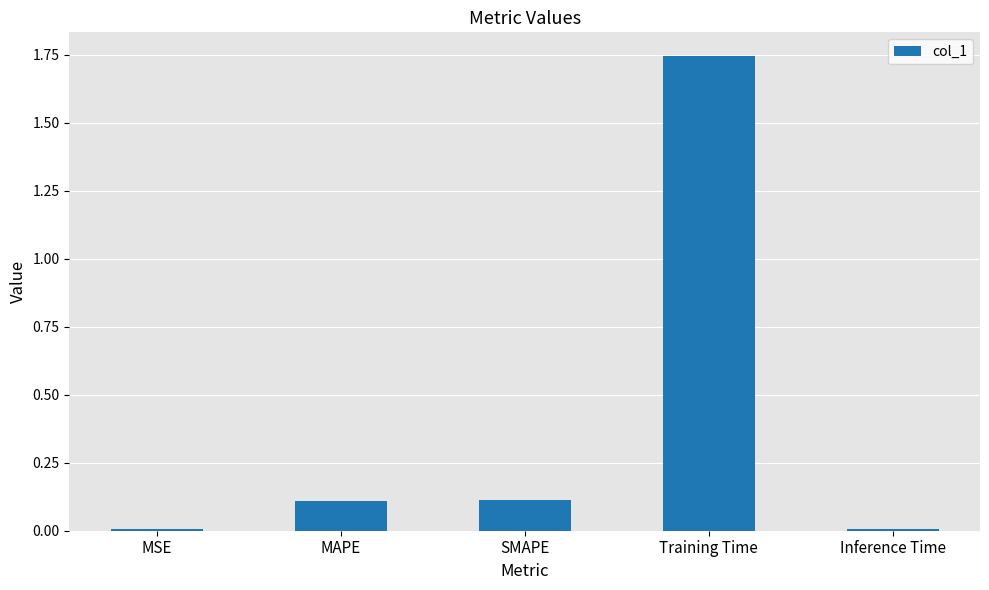

Count the number of categories in the chart.

5